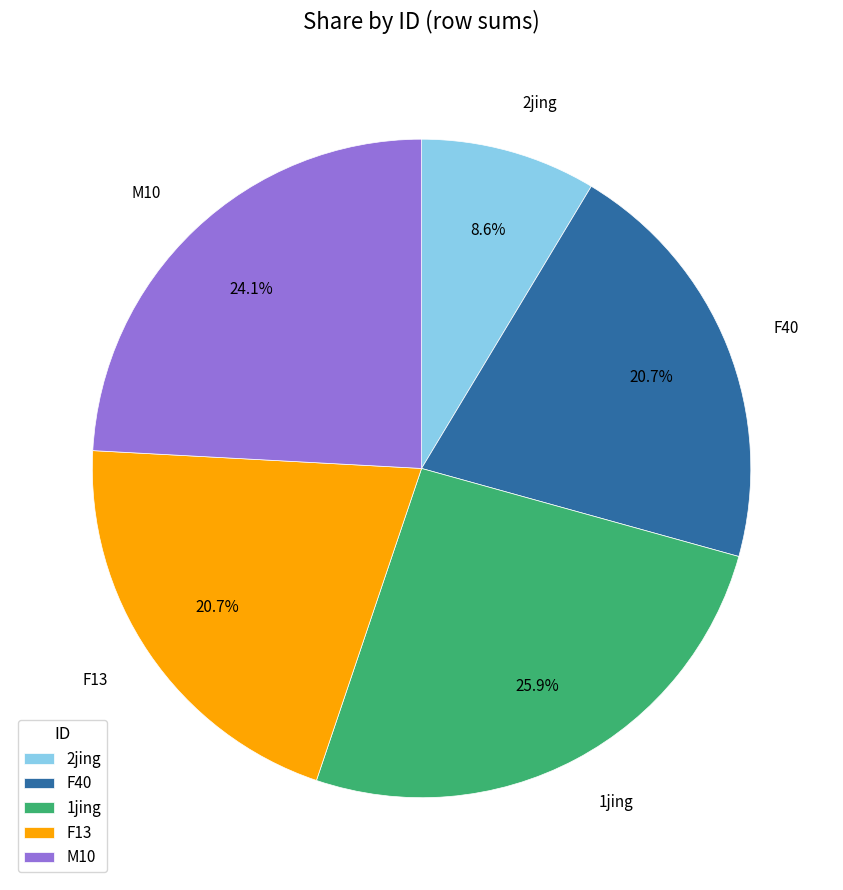

Which slice is the smallest?

2jing